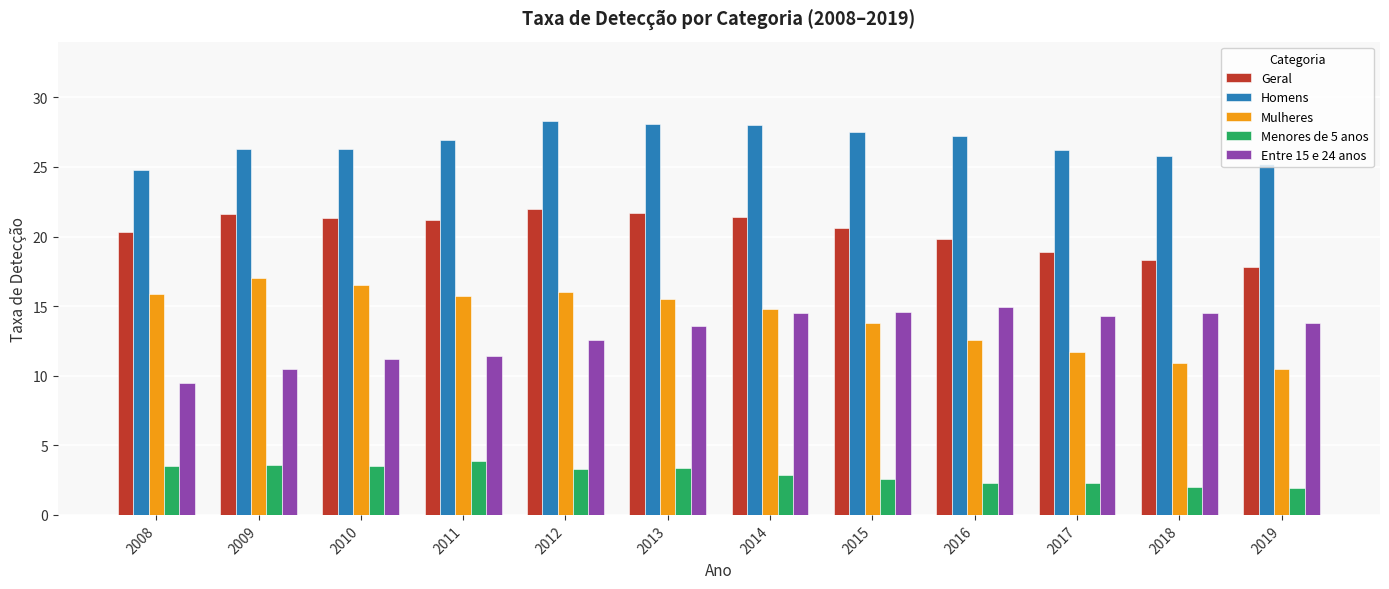

What is the difference between the highest and lowest values at 2009?

22.7